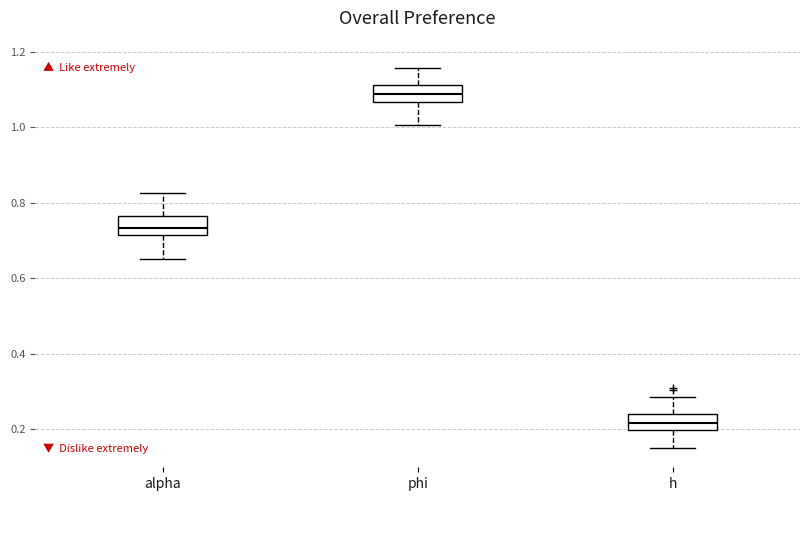

Where is the lower edge of the box for h on the y-axis? The values are not printed on the chart, so give them approximately, as read against the axis.

0.20